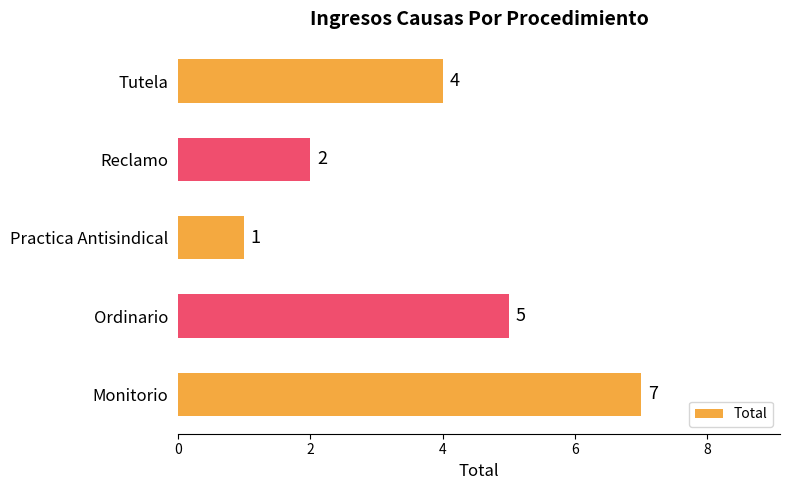

List the labels in order of value, smallest first.

Practica Antisindical, Reclamo, Tutela, Ordinario, Monitorio